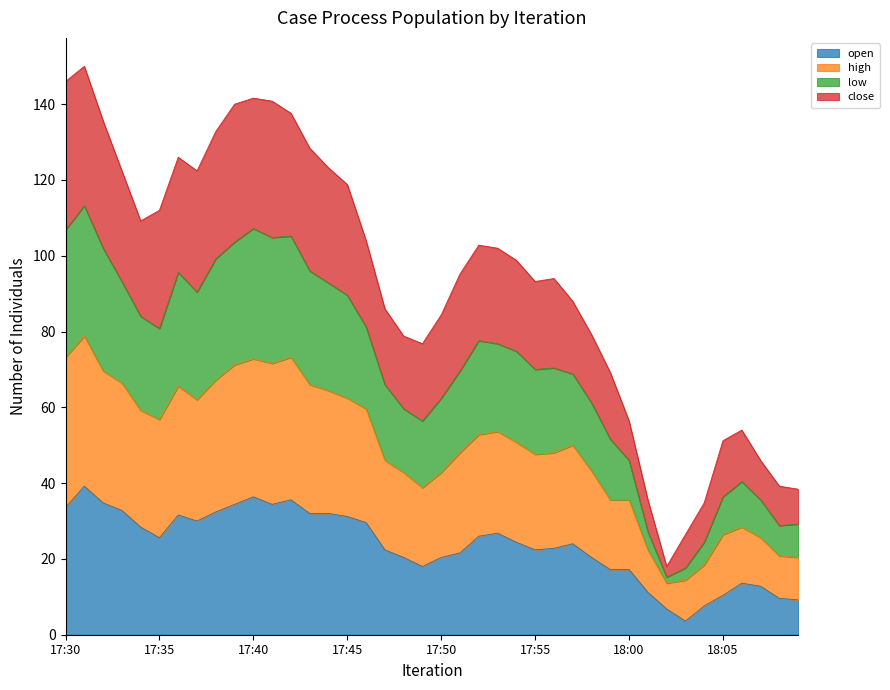

What is the maximum value for open?

39.2